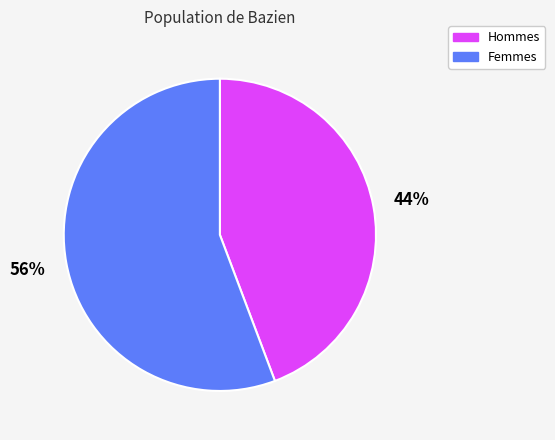

To the nearest percent, what portion does Hommes represent?

44%